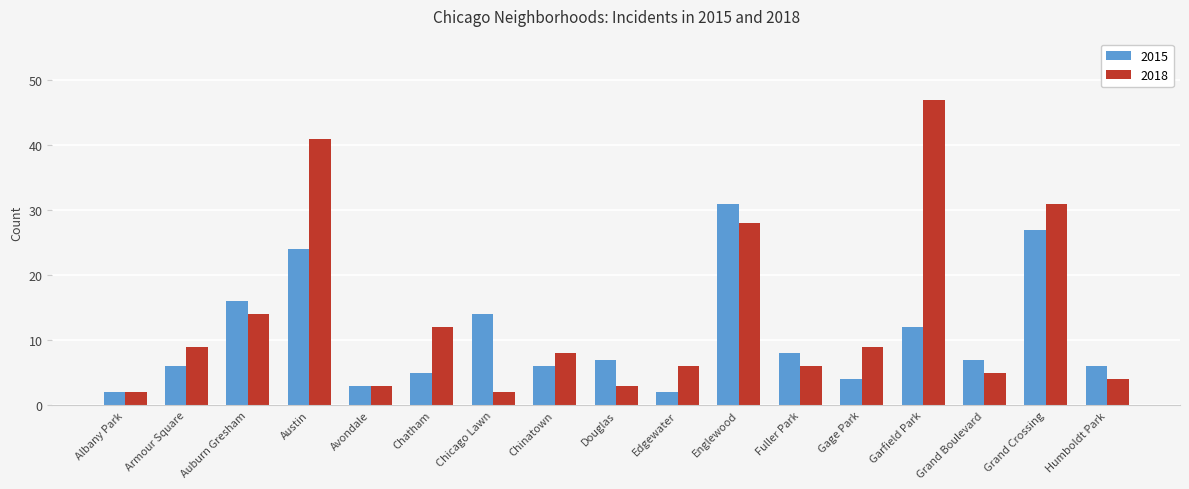

How many categories are shown in the chart?

17